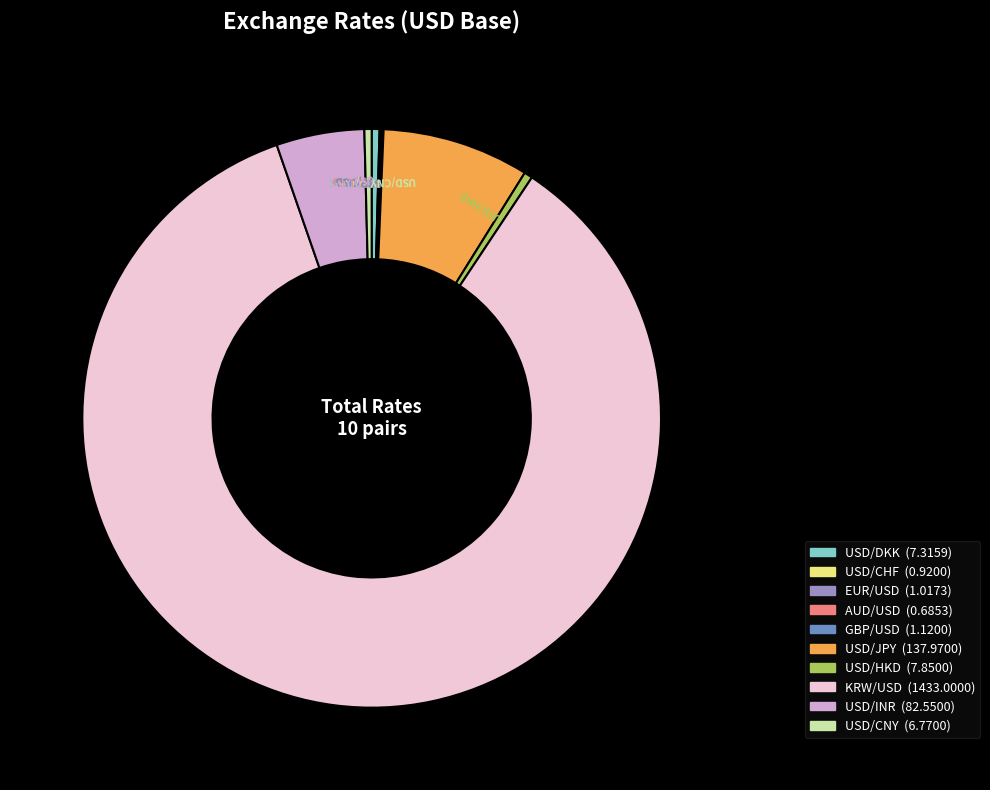

What is the largest slice in the pie chart?

KRW/USD